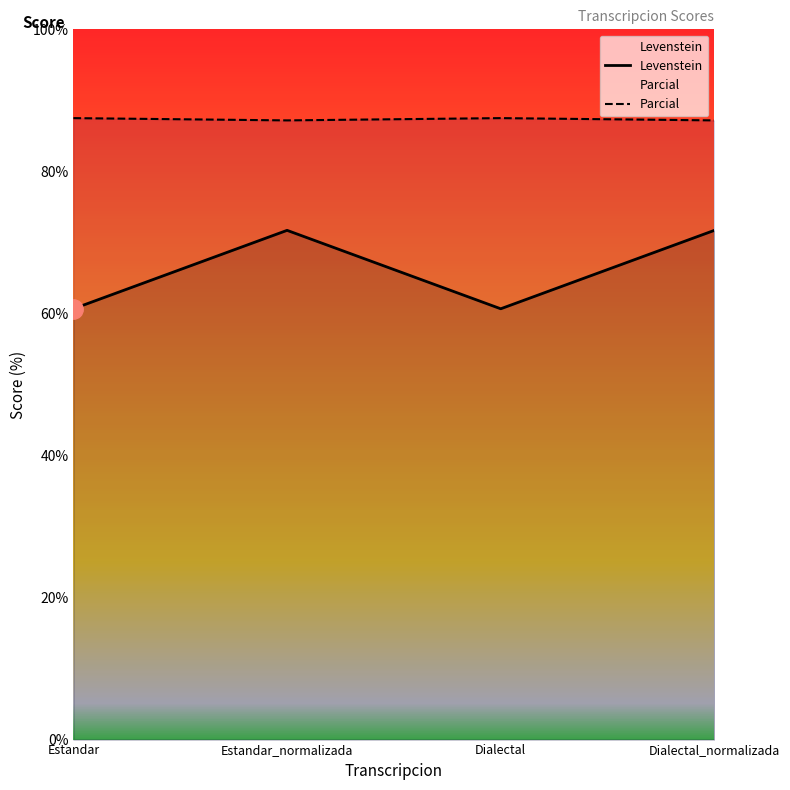

Is the value of Parcial at Dialectal greater than the value of Levenstein at Estandar?

Yes